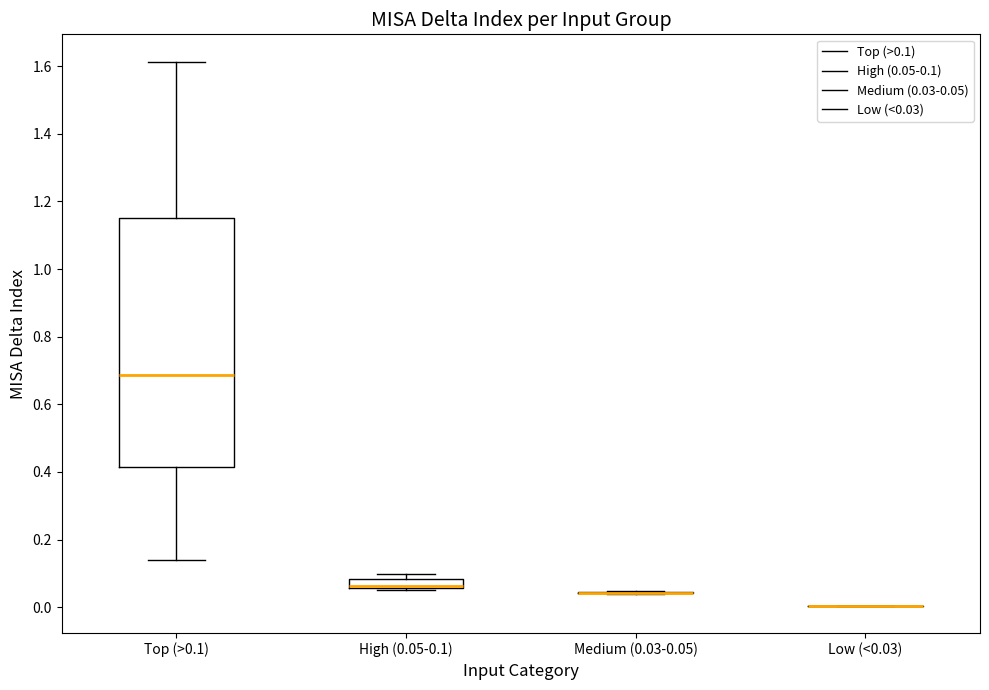

Which box is the tallest, from its lower edge to its upper edge?

Top (>0.1)